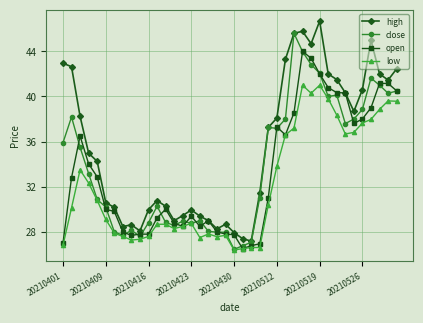

True or false: high has more than 0 points higher than both neighbors.

True